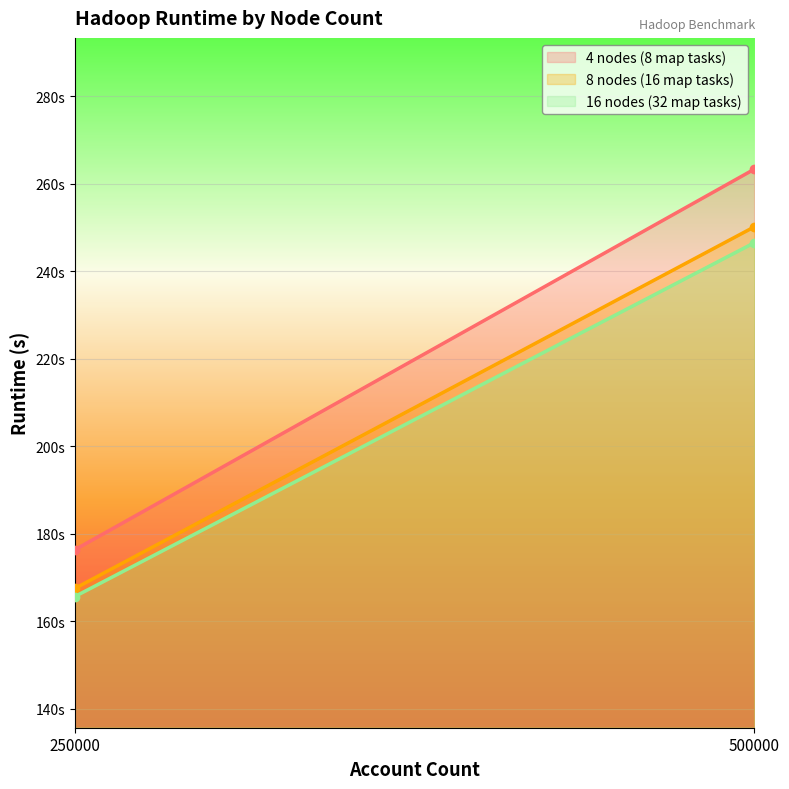

Read the 4 nodes (8 map tasks) value at 250000.

176.3